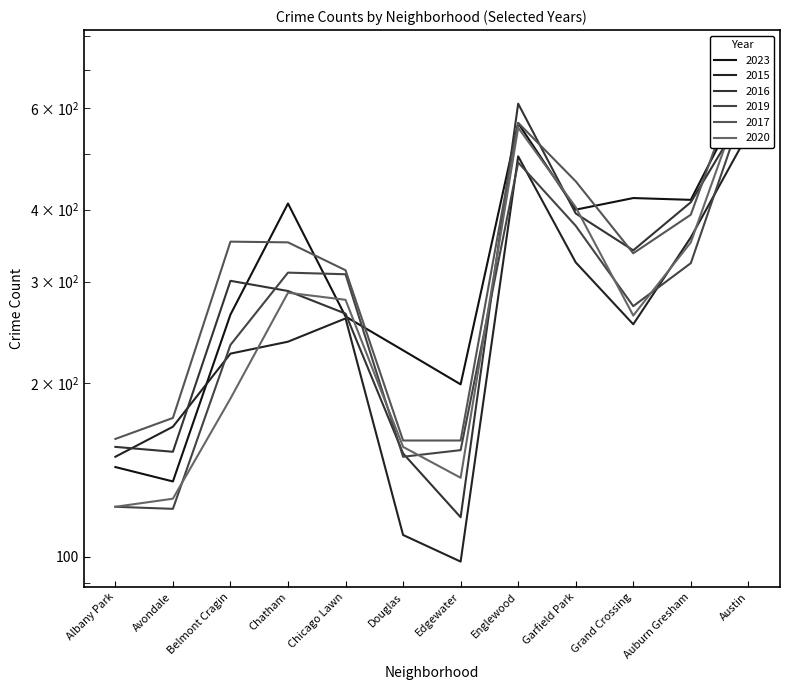

At which label is 2016 closest to 364?

Grand Crossing